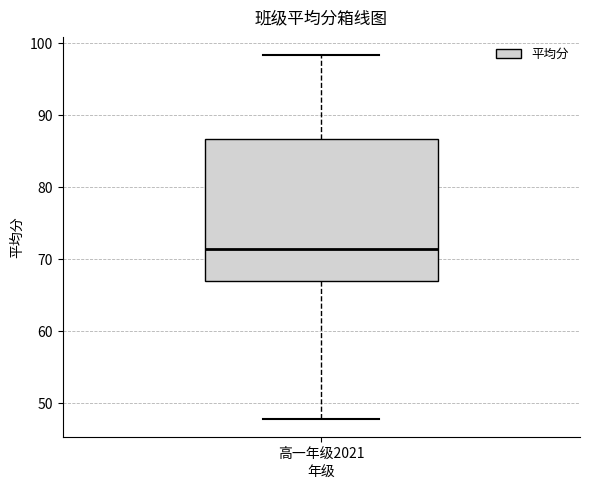

Where does the median line of the box for 高一年级2021 sit on the y-axis? The values are not printed on the chart, so give them approximately, as read against the axis.

71